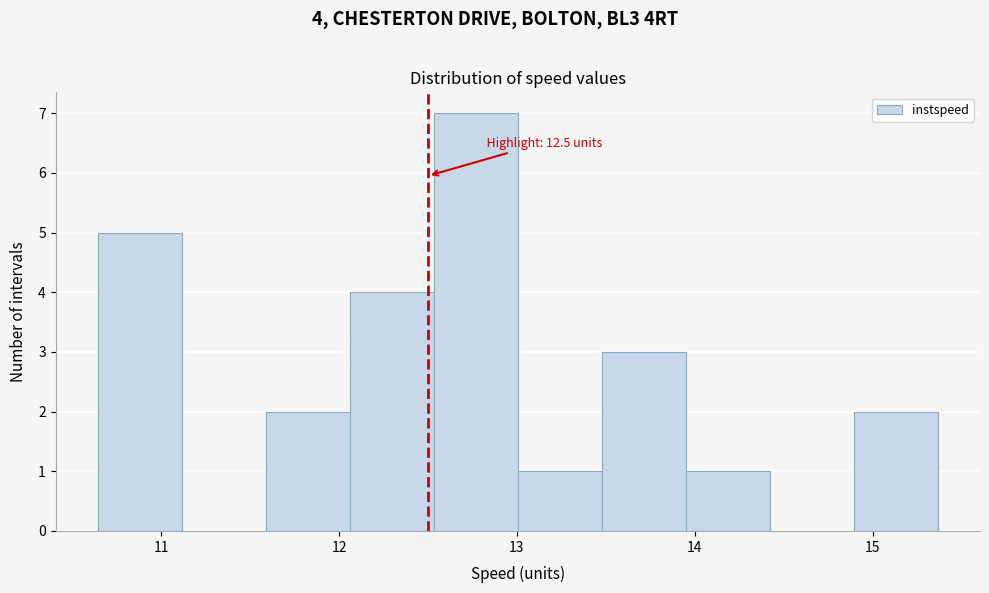

Which range on the x-axis has the tallest bar?

12.5 to 13.0